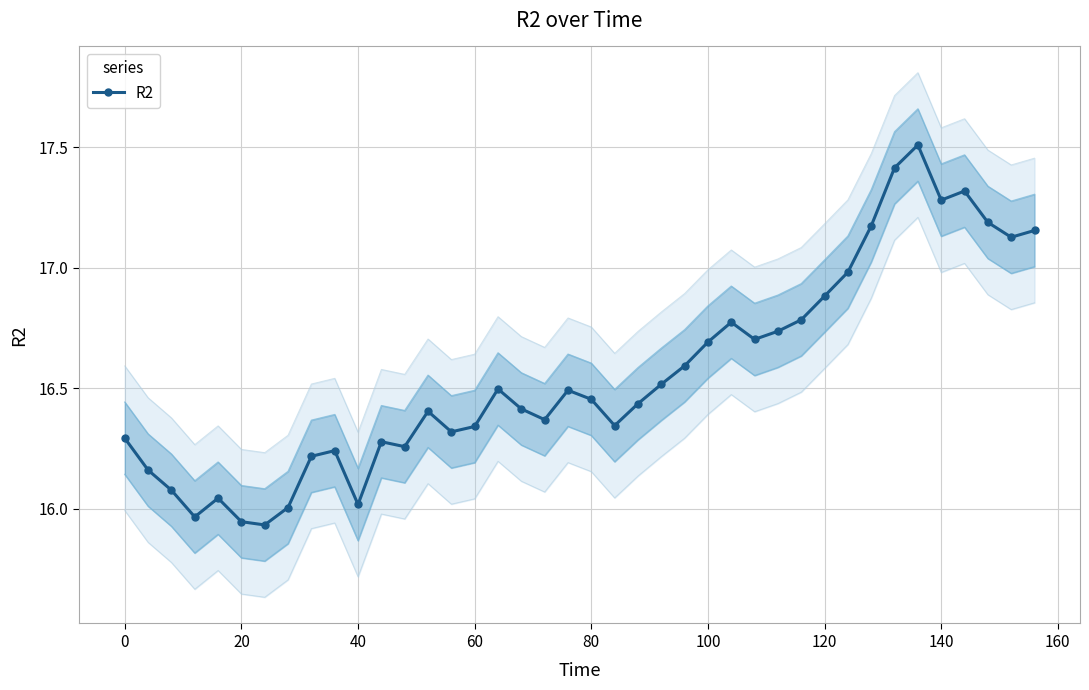

True or false: R2 has more than 0 interior local peaks.

True